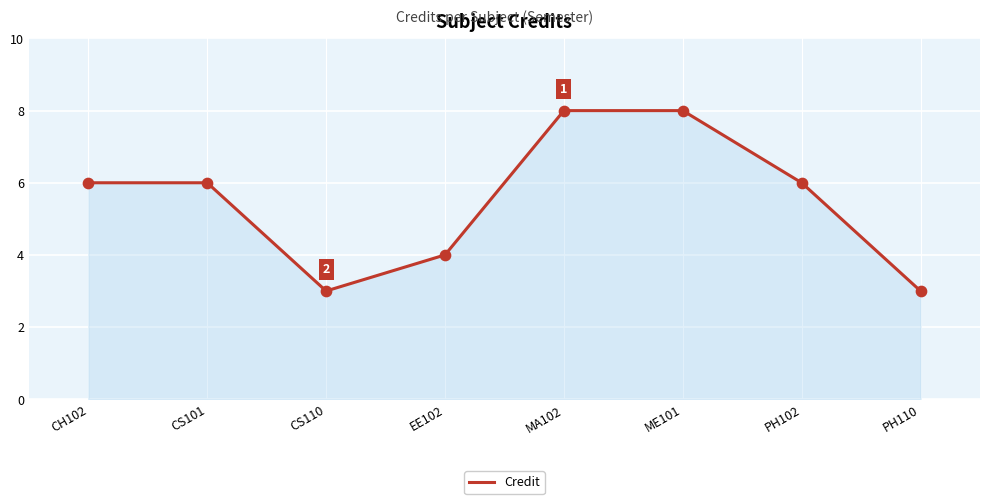

What is the change in value from MA102 to PH102?

-2